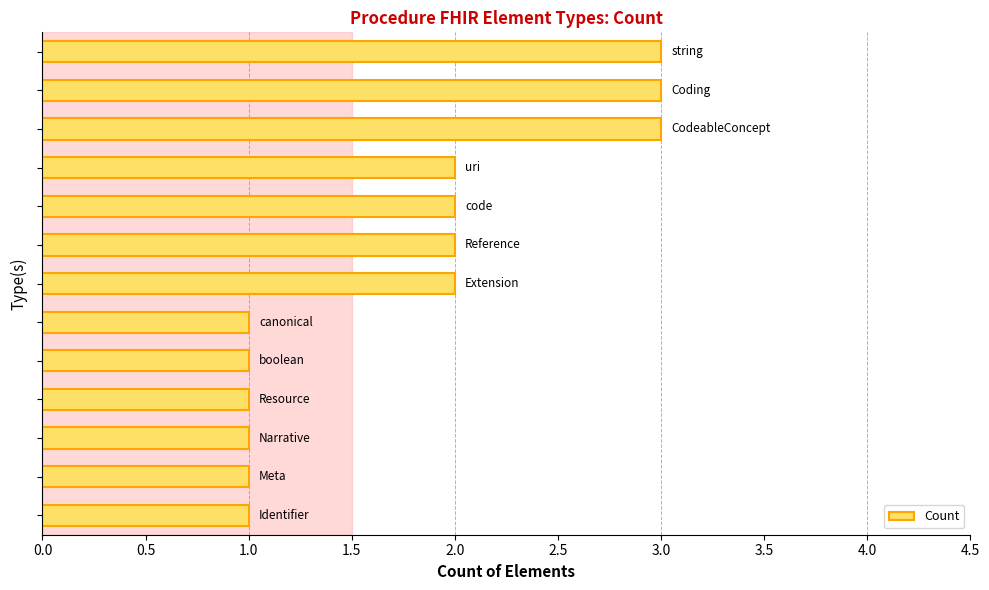

What is the greatest value displayed?

3